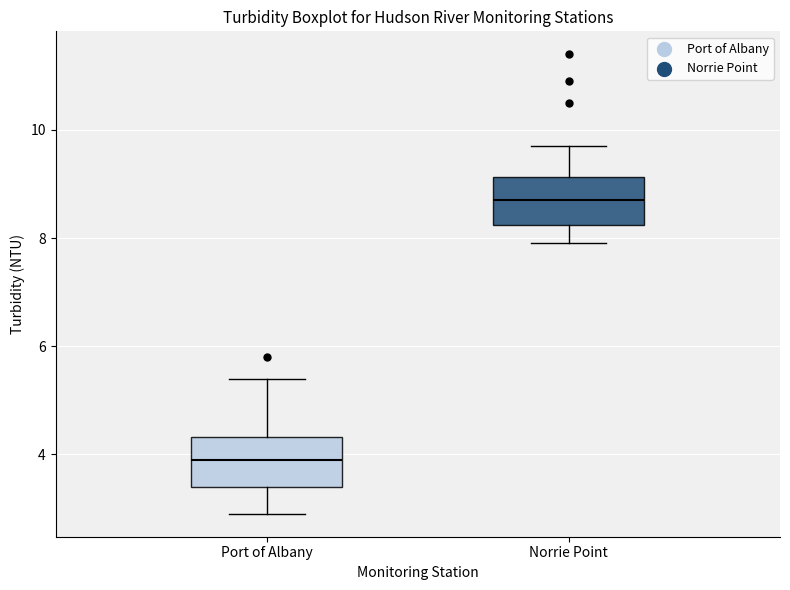

Which box's median line is the lowest?

Port of Albany